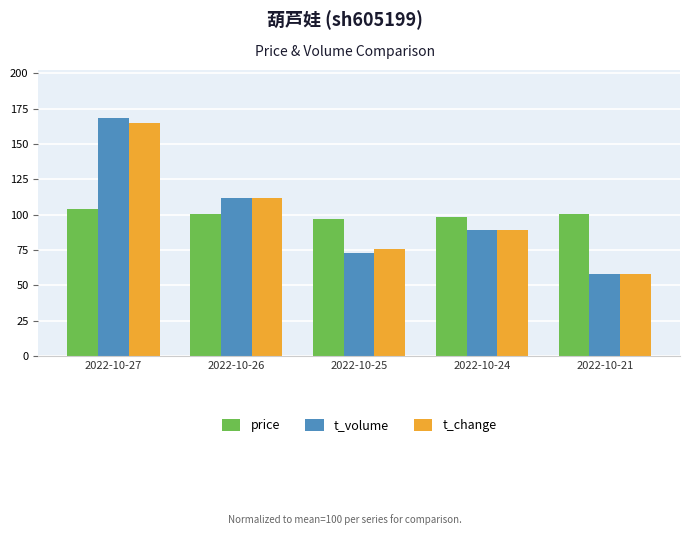

How many groups of bars are there?

5